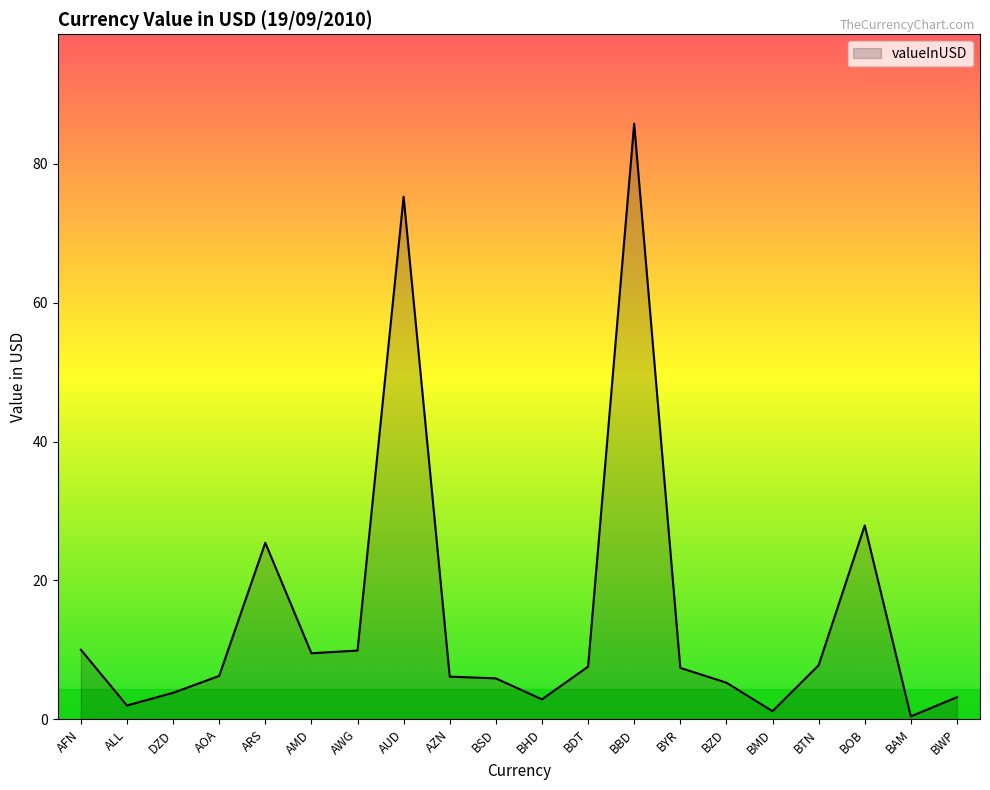

What is the minimum value shown in the chart?

0.4